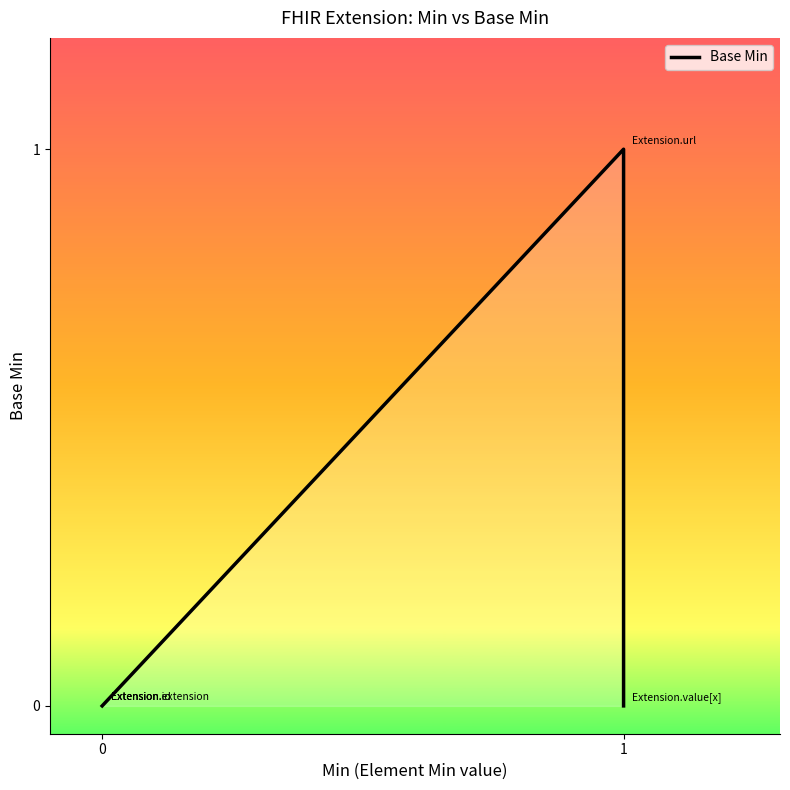

Reading left to right, list all the values displayed in this chart.

0	0	0	1	0